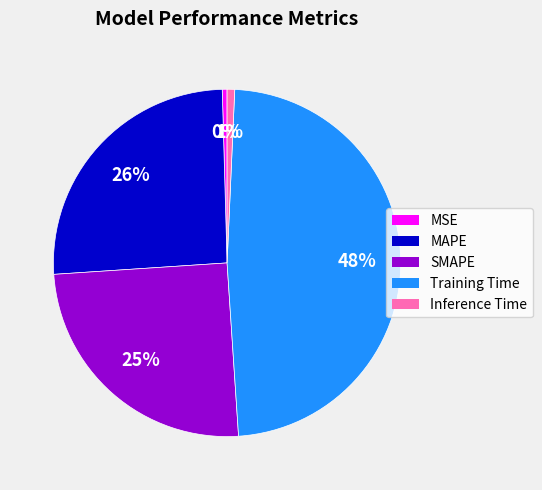

Between SMAPE and MAPE, which is larger?

MAPE